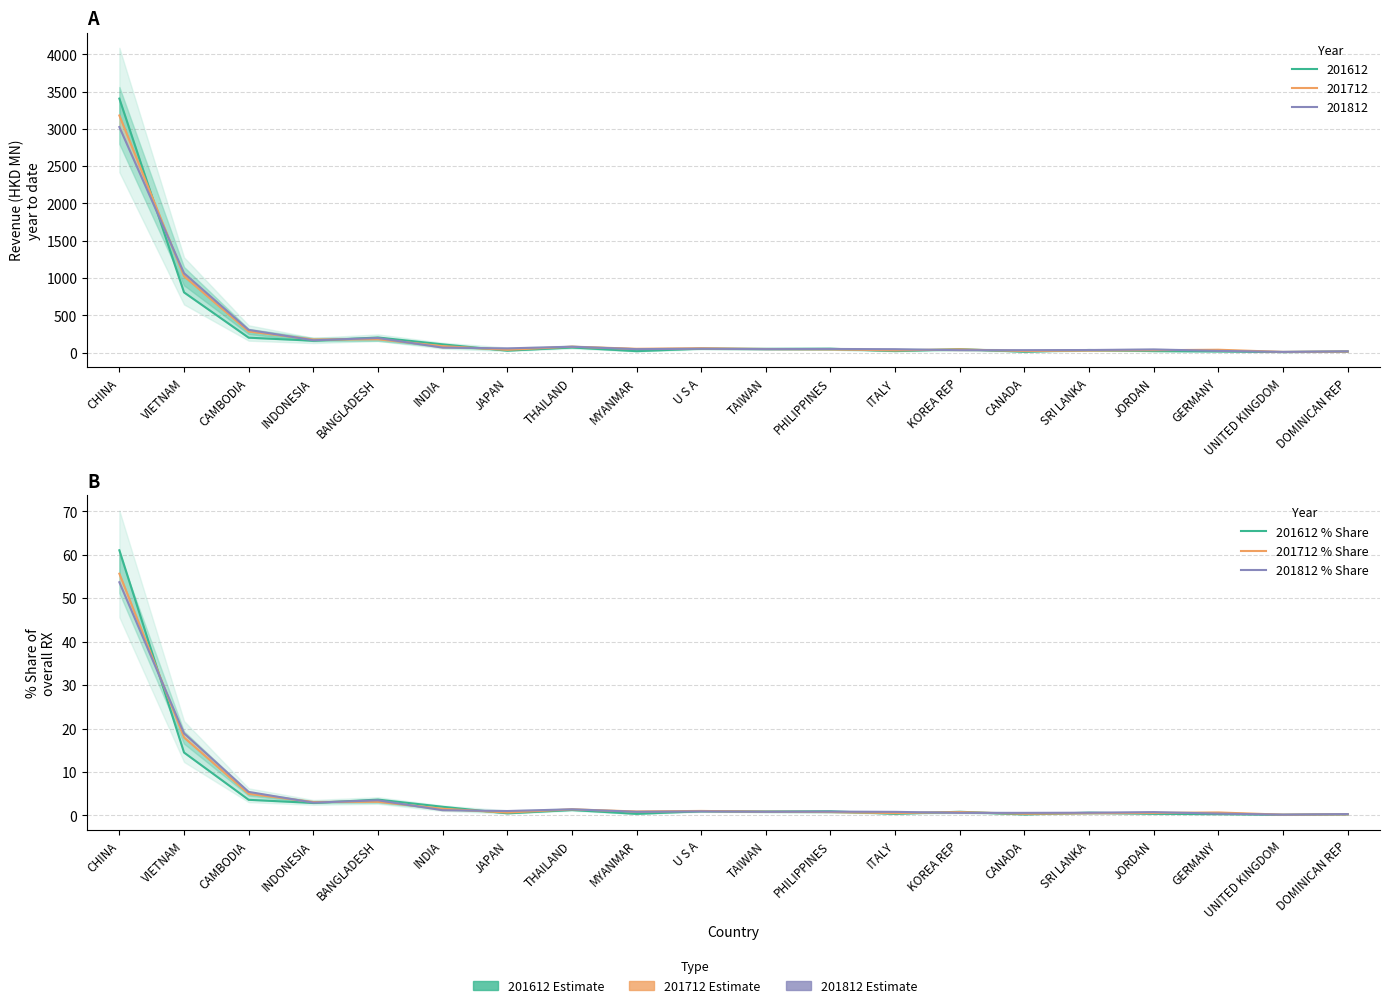

In 201712 % Share, how many points are lower than both neighbors (excluding endpoints)?

6